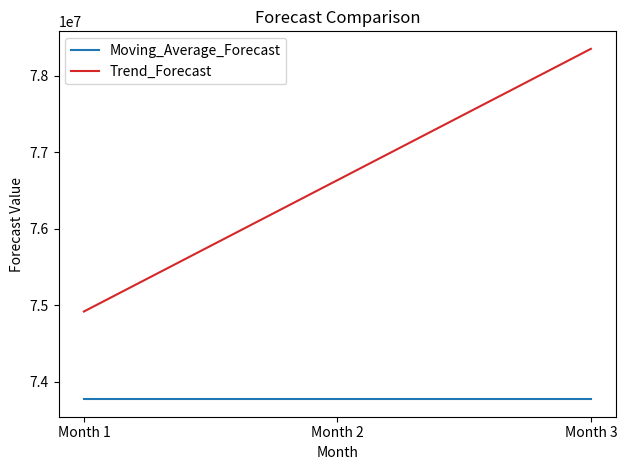

What is the total value across all series at Month 1?

148689851.2